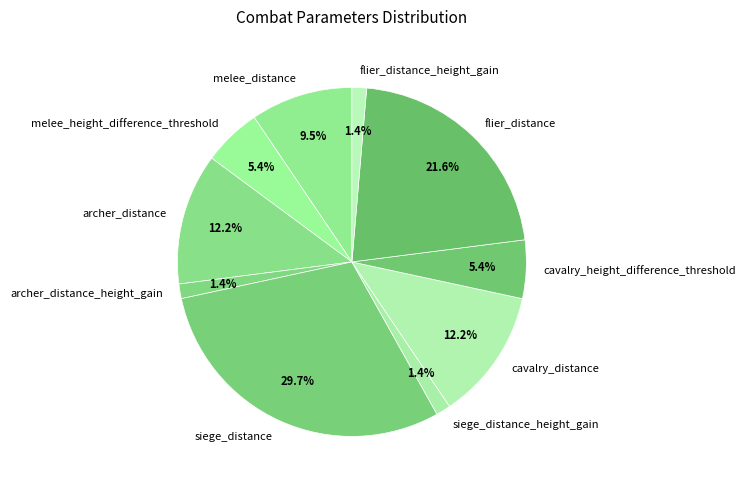

Does any single category account for the majority?

No